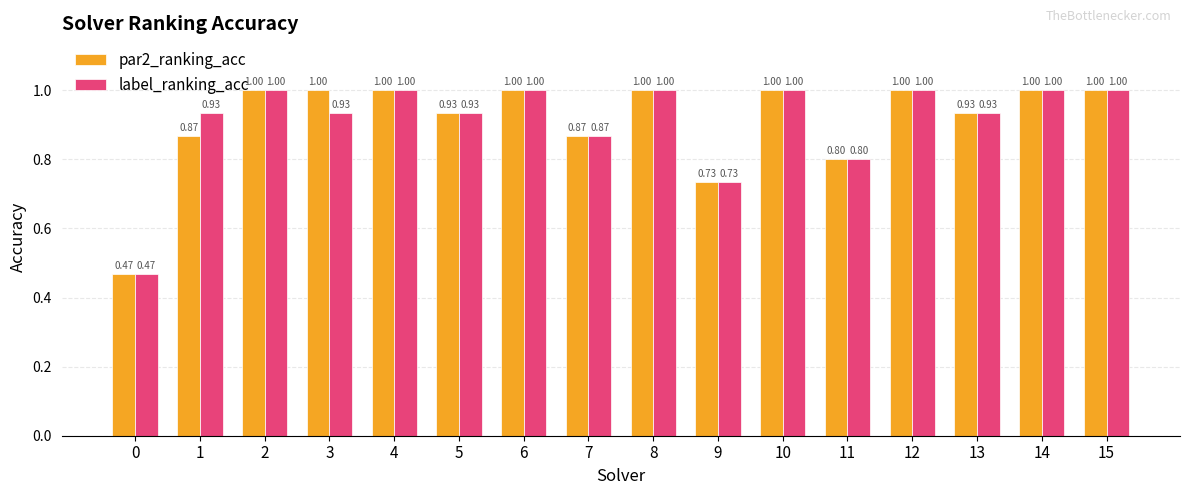

What is the sum of all label_ranking_acc values?

14.6